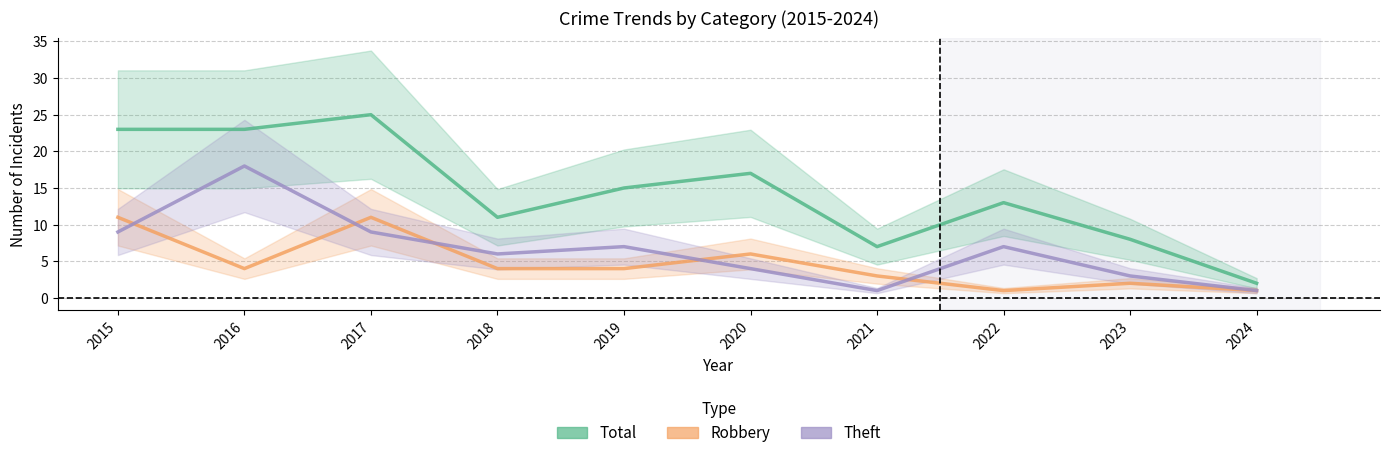

Rank the series at 2023 from highest to lowest value.

Total, Theft, Robbery